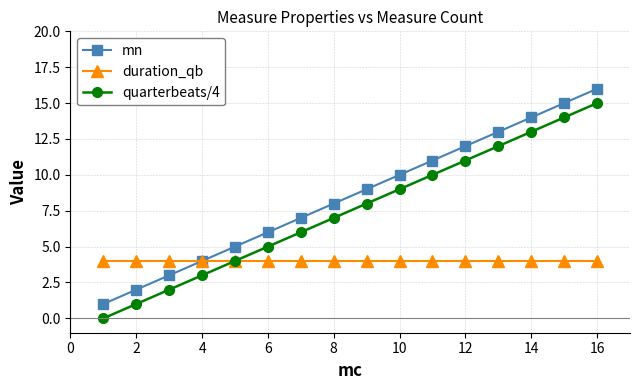

What is the greatest value displayed?

16